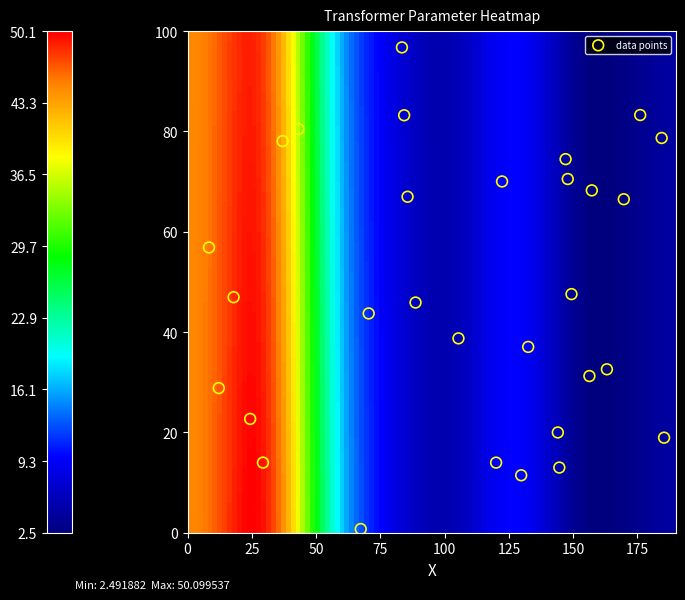

What is the range of X values (max minus min)?

177.0